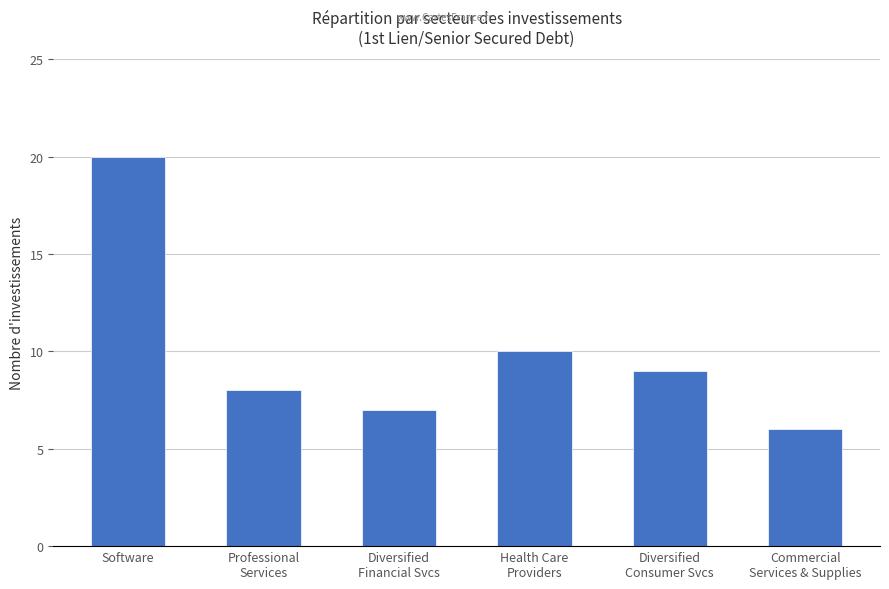

What is the sum of the values at Health Care
Providers and Professional
Services?

18